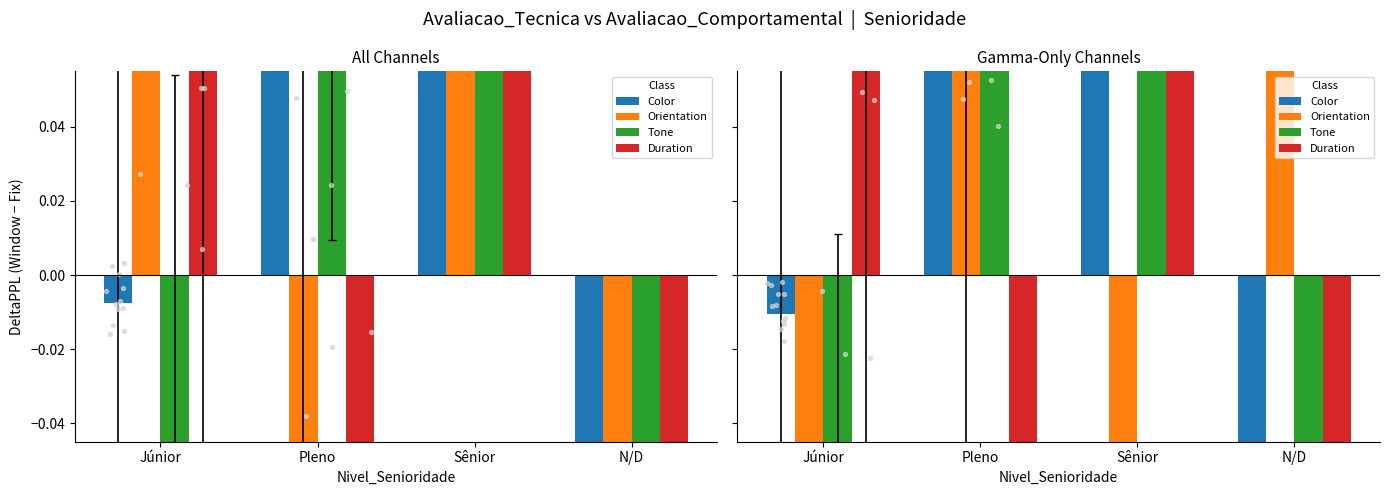

What are all the series names shown in the legend?

Color, Orientation, Tone, Duration